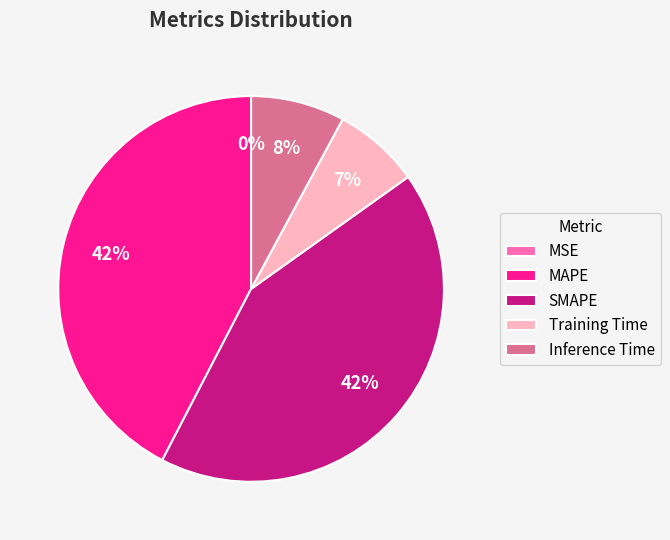

Is Inference Time the majority of the pie?

No